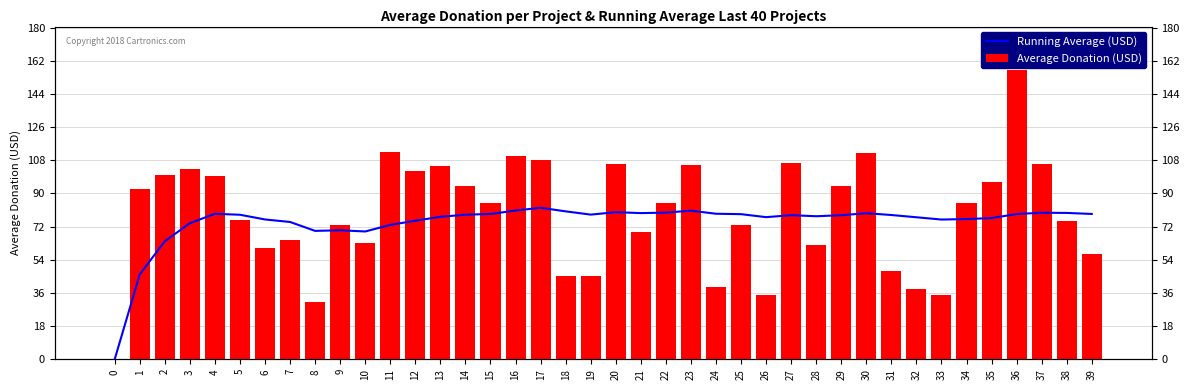

What is the highest value of the Running Average (USD) series?

82.2